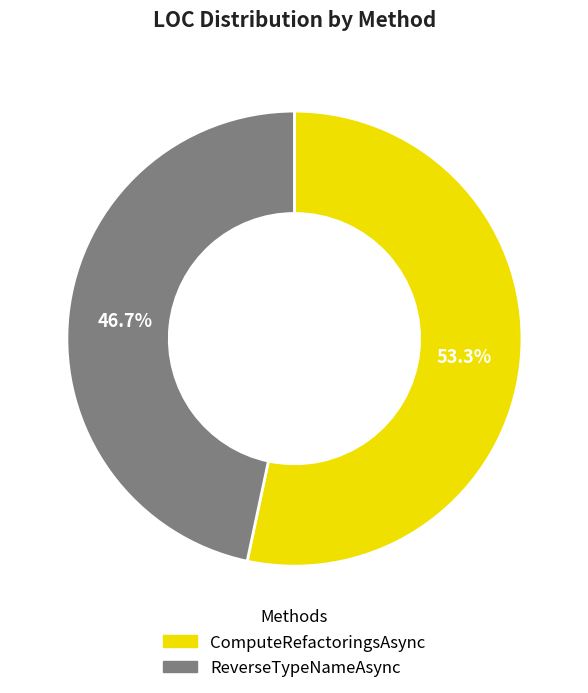

True or false: ReverseTypeNameAsync accounts for 58% of the total.

False